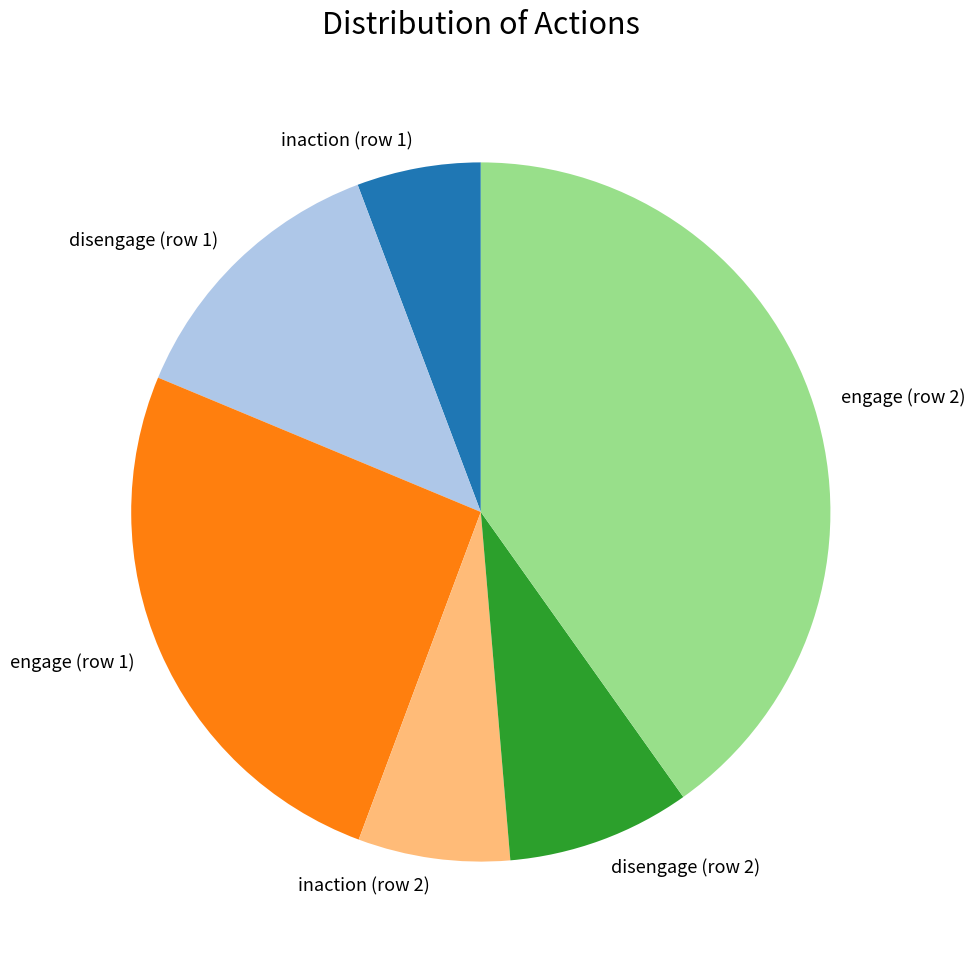

Is there any slice that represents more than half of the pie?

No